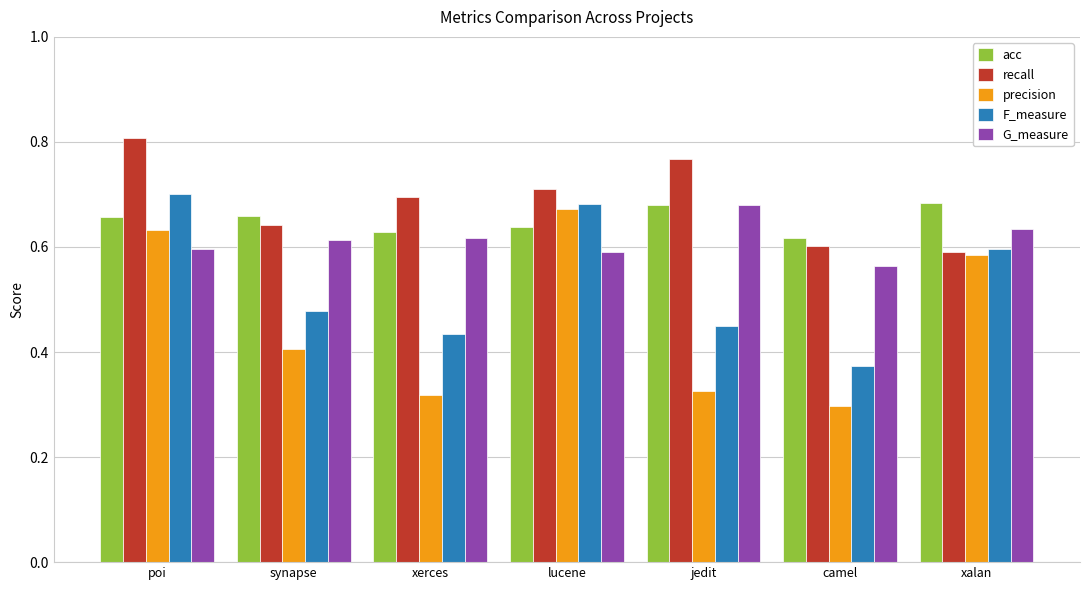

What is the label of the 5th bar from the right?

xerces